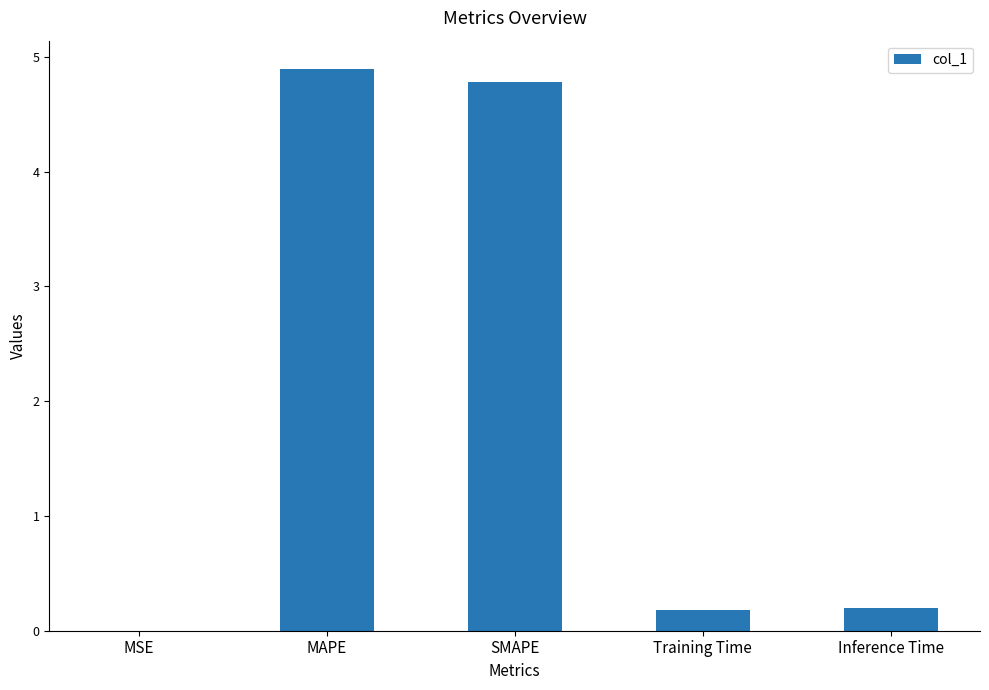

Are the bars horizontal?

No